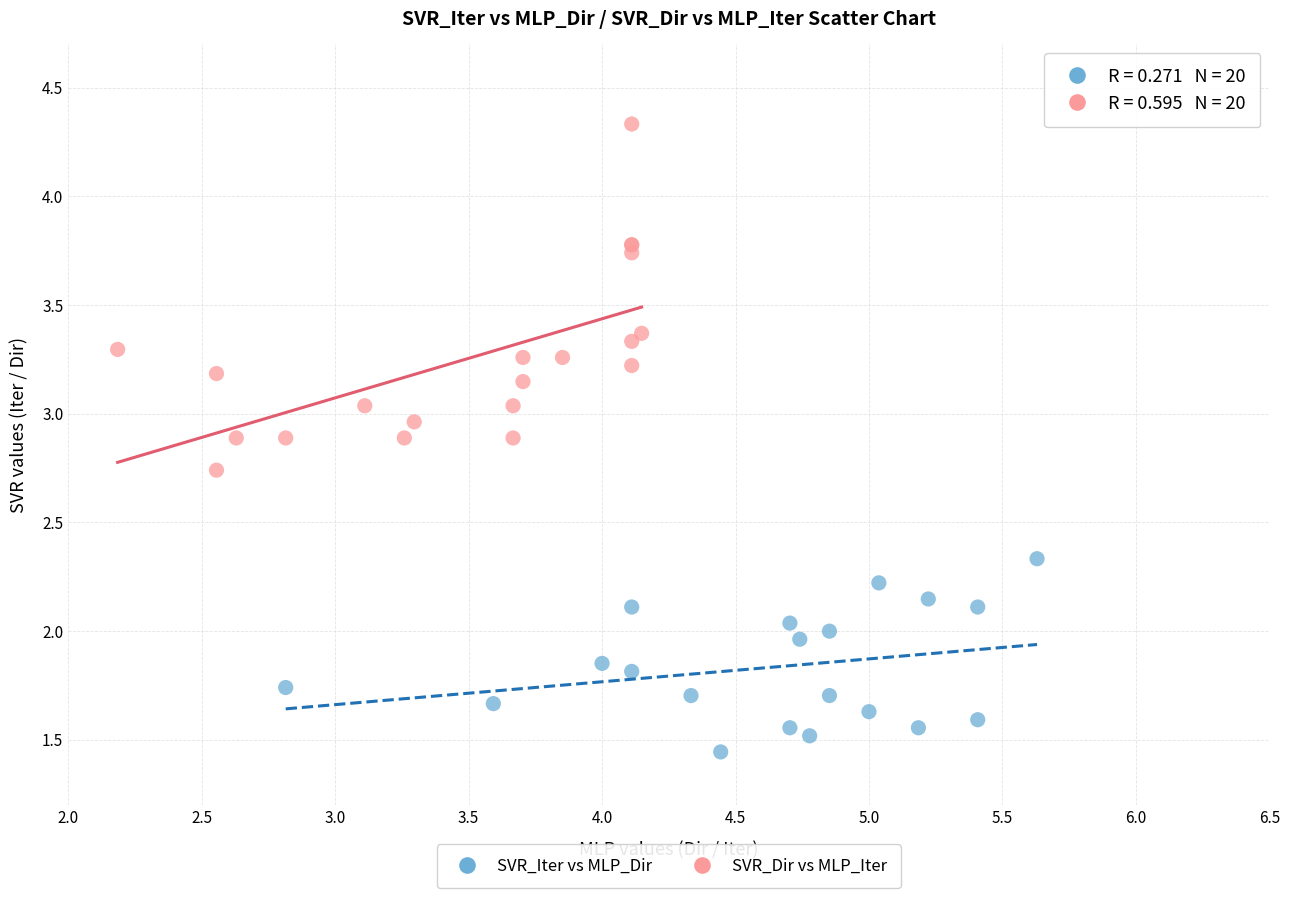

Which series reaches the minimum Y coordinate?

SVR_Iter vs MLP_Dir